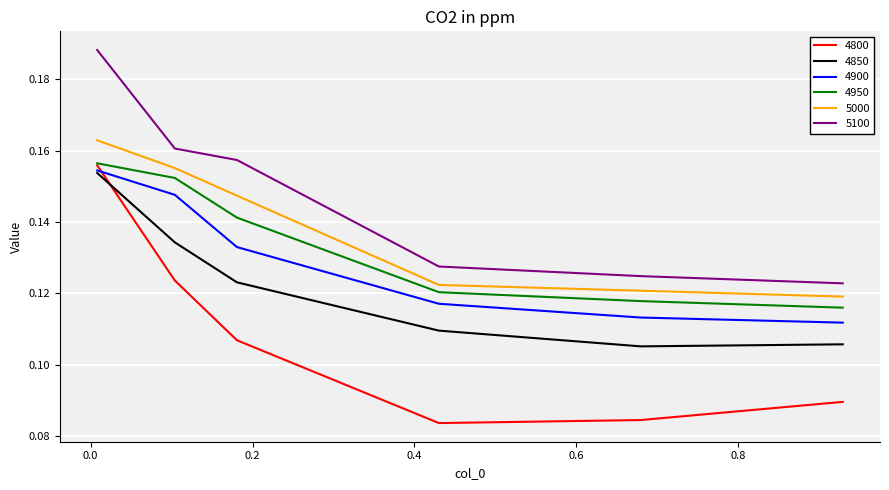

Which series has the largest total across all categories?

5100